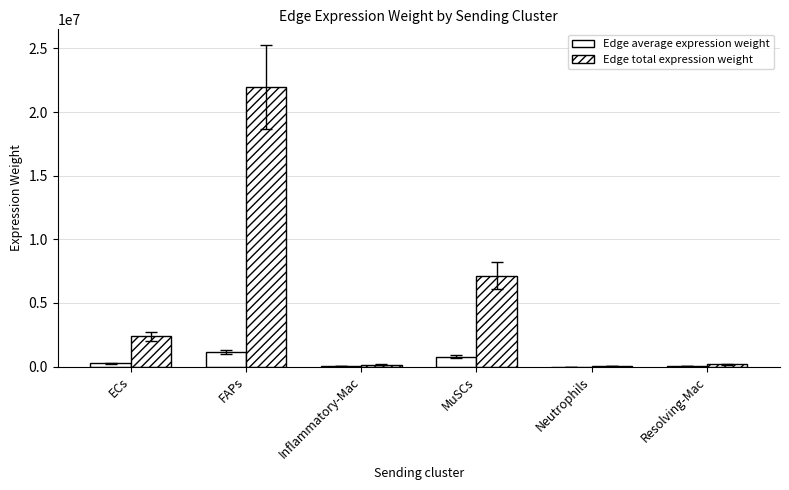

How many categories are shown in the chart?

6